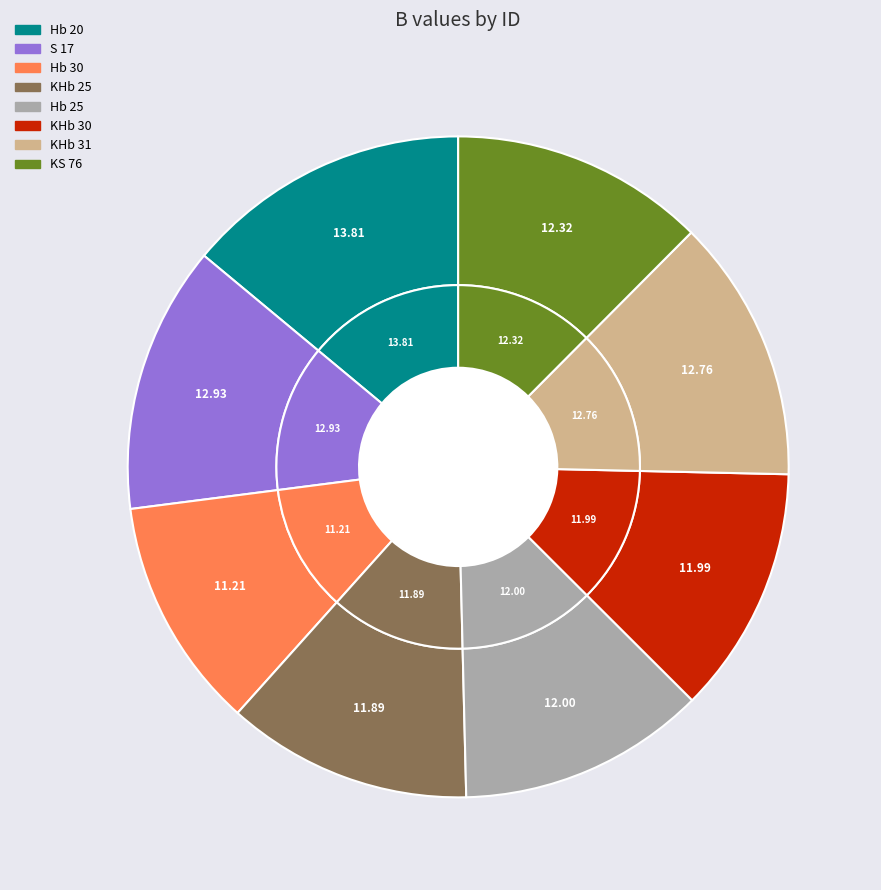

What is the ratio of the value at KHb 30 to the value at KS 76?

1.0